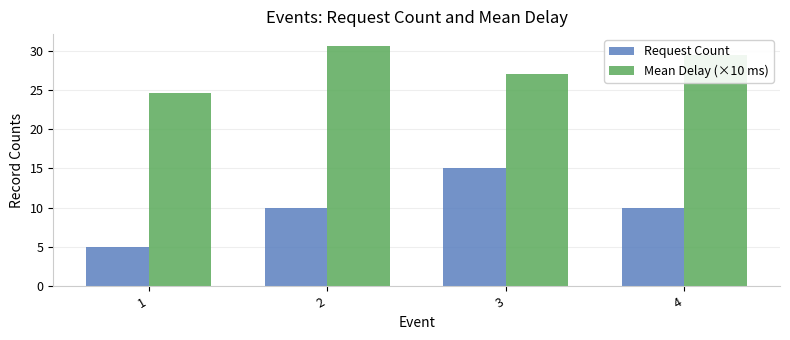

Which series changed the most between 1 and 4?

Request Count